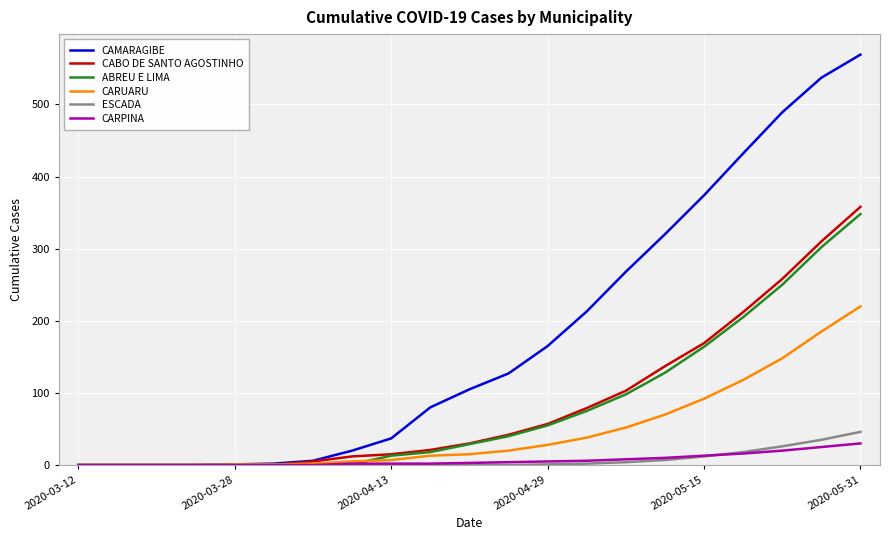

At how many categories does at least one series exceed 67?

12